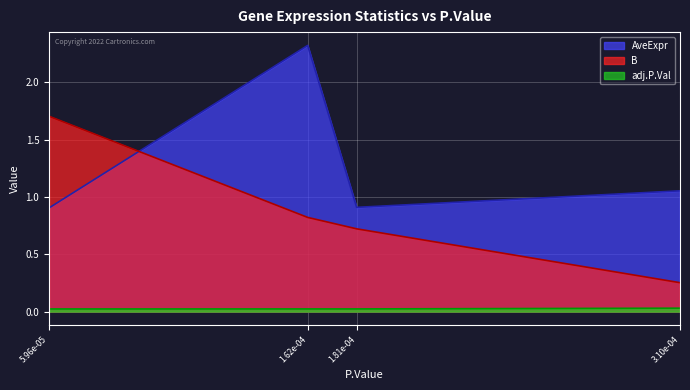

What is the minimum value for AveExpr?

0.9